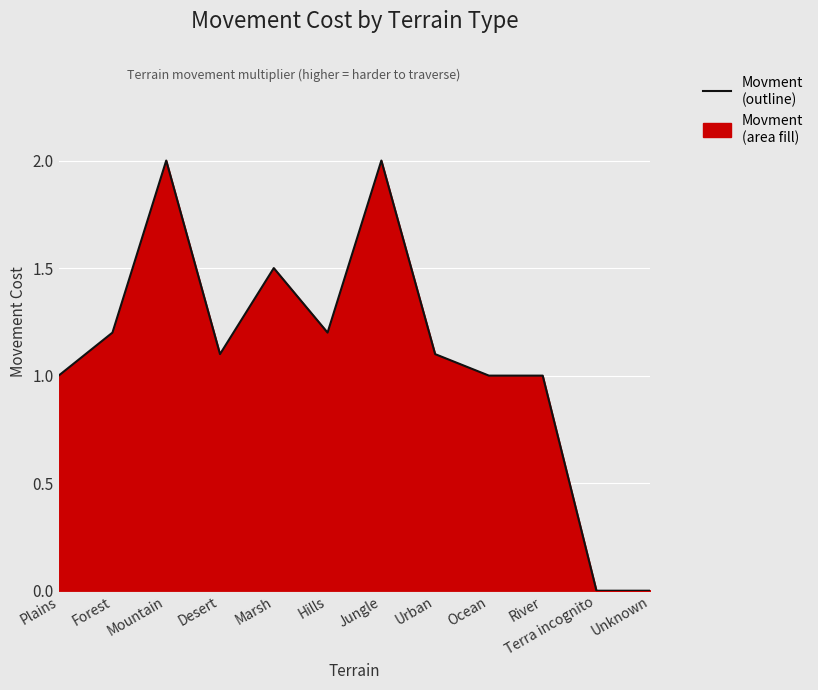

Does the chart display data point markers on the line(s)?

No